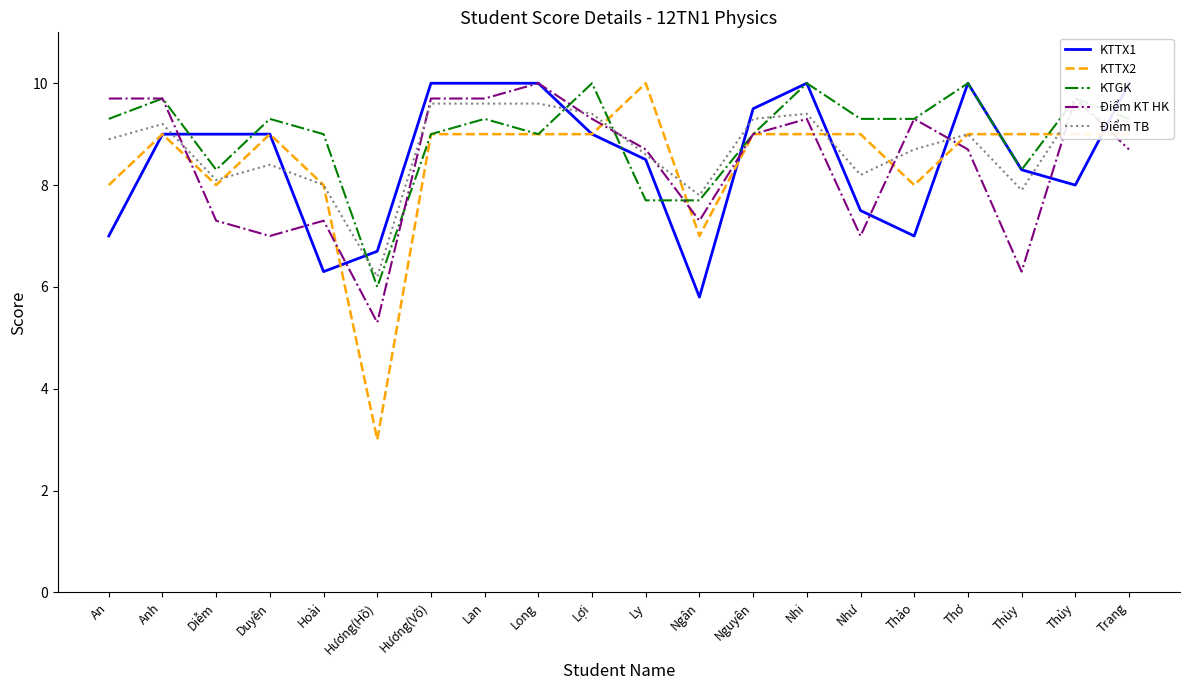

Which series has the widest spread of values?

KTTX2